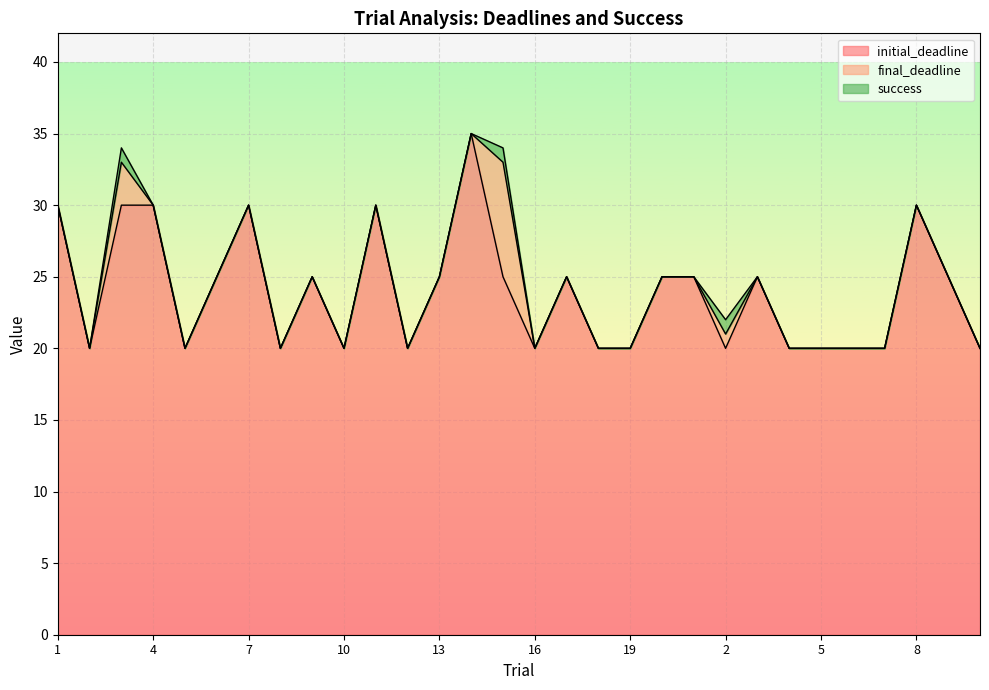

Between 12 and 10, which is larger?

12